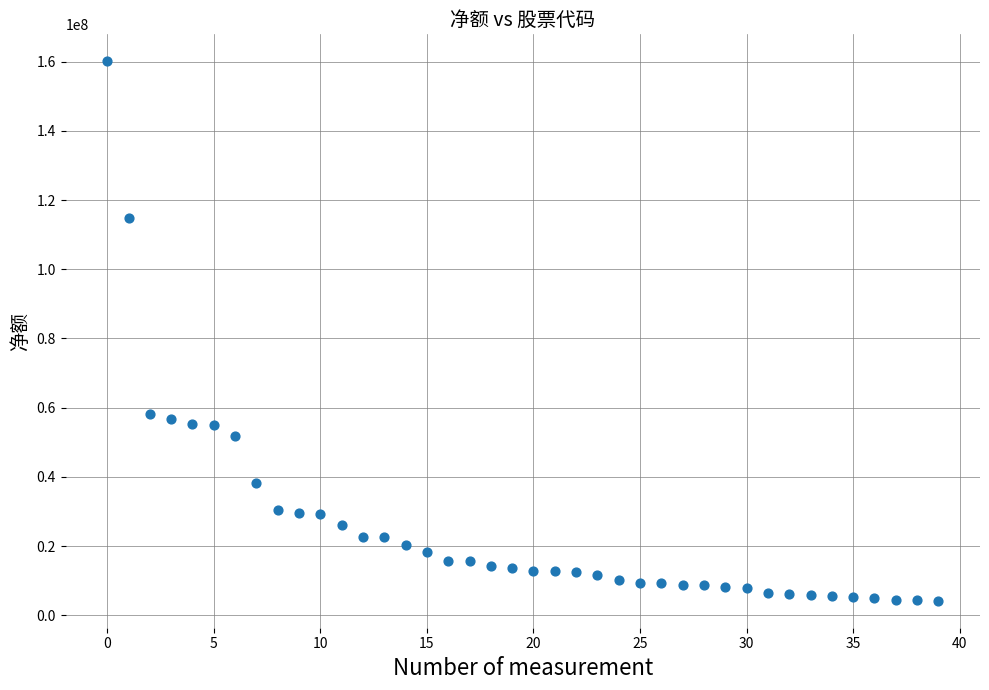

What is the range of Y values (max minus min)?

155875848